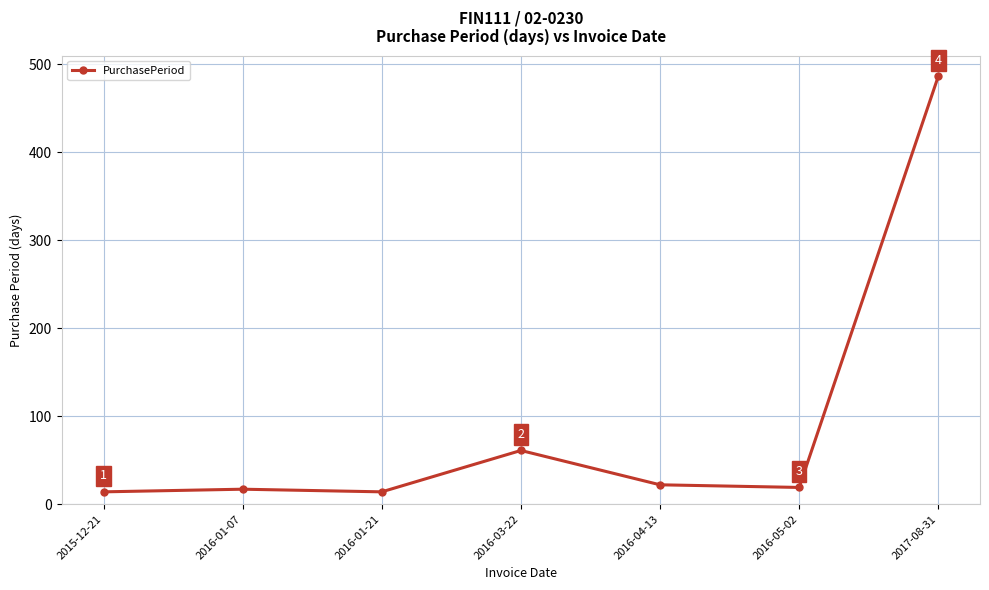

Where is the first local minimum?

2016-01-21